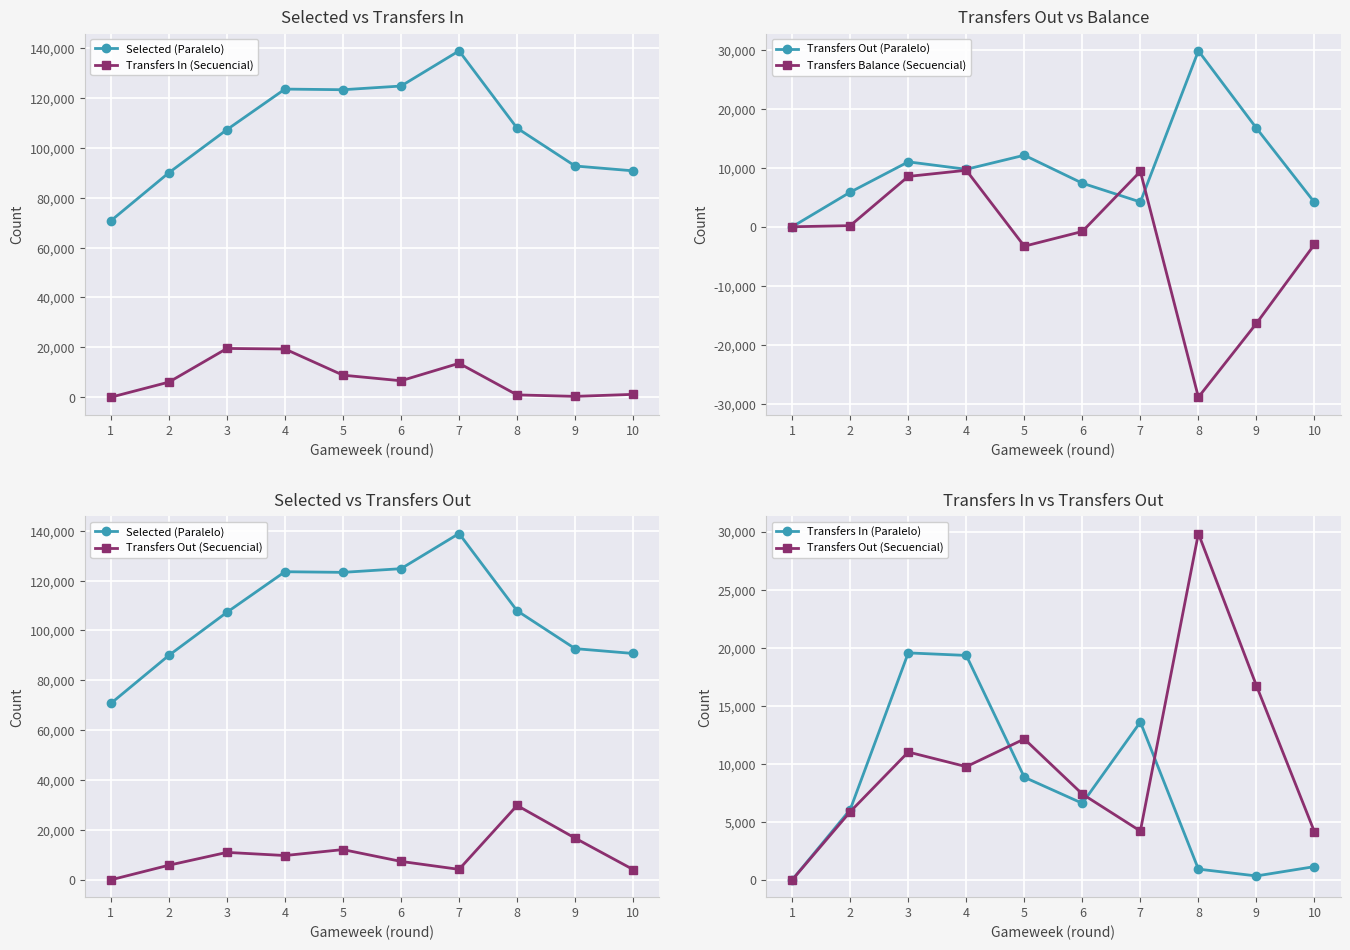

What is the minimum value for Transfers Balance (Secuencial)?

-28910